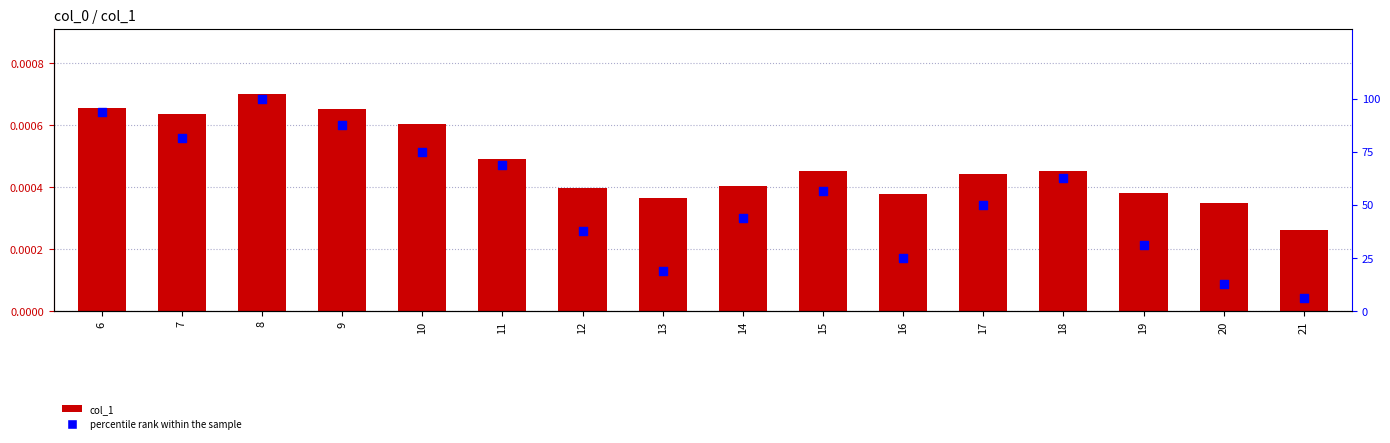

What are all the series names shown in the legend?

col_1, percentile rank within the sample